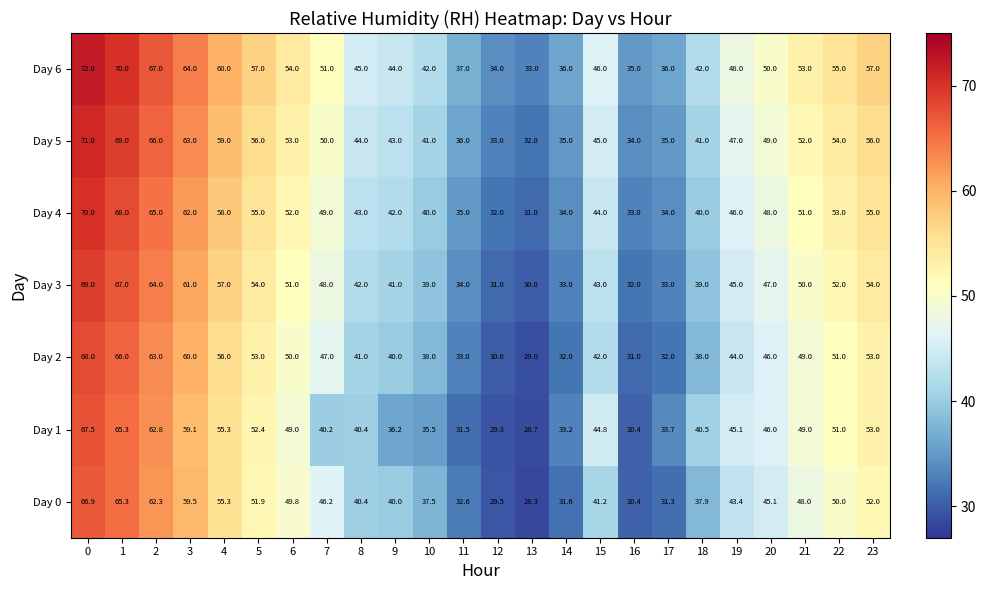

What is the smallest value displayed?

28.3